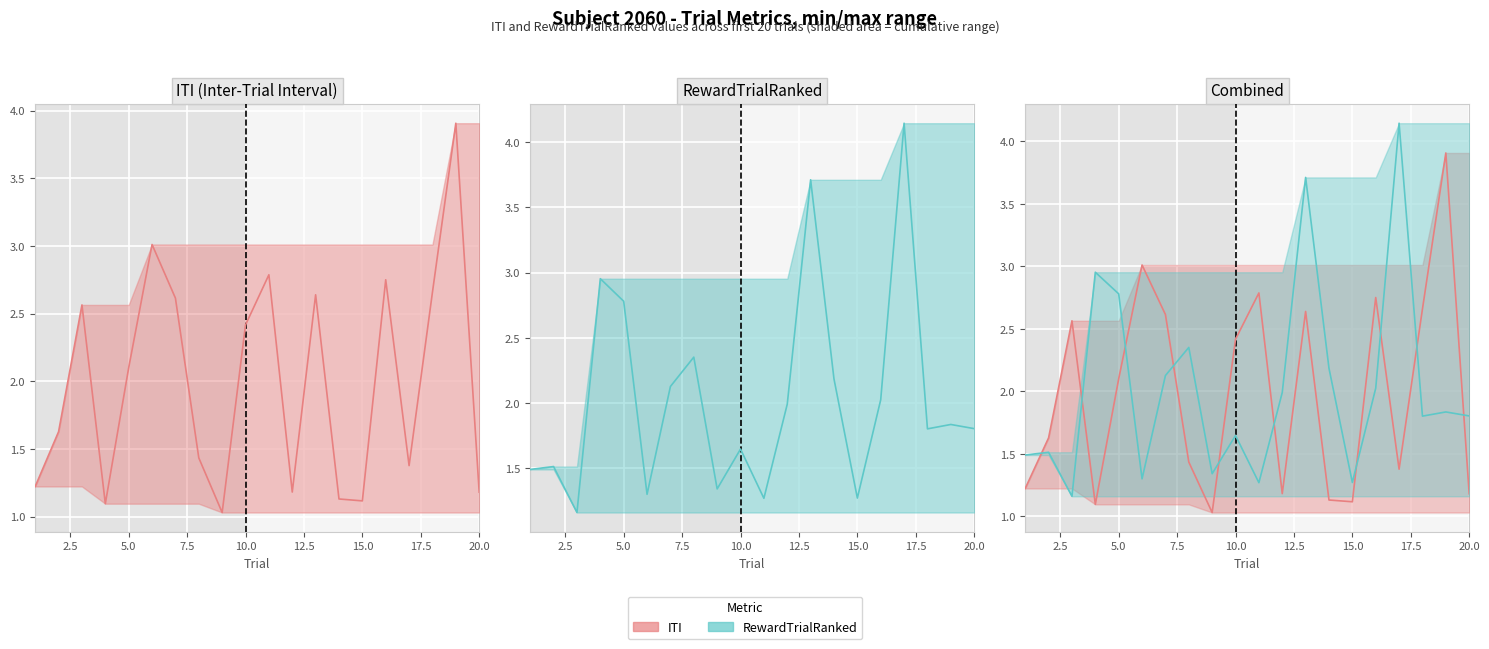

True or false: RewardTrialRanked and ITI cross at least once.

True